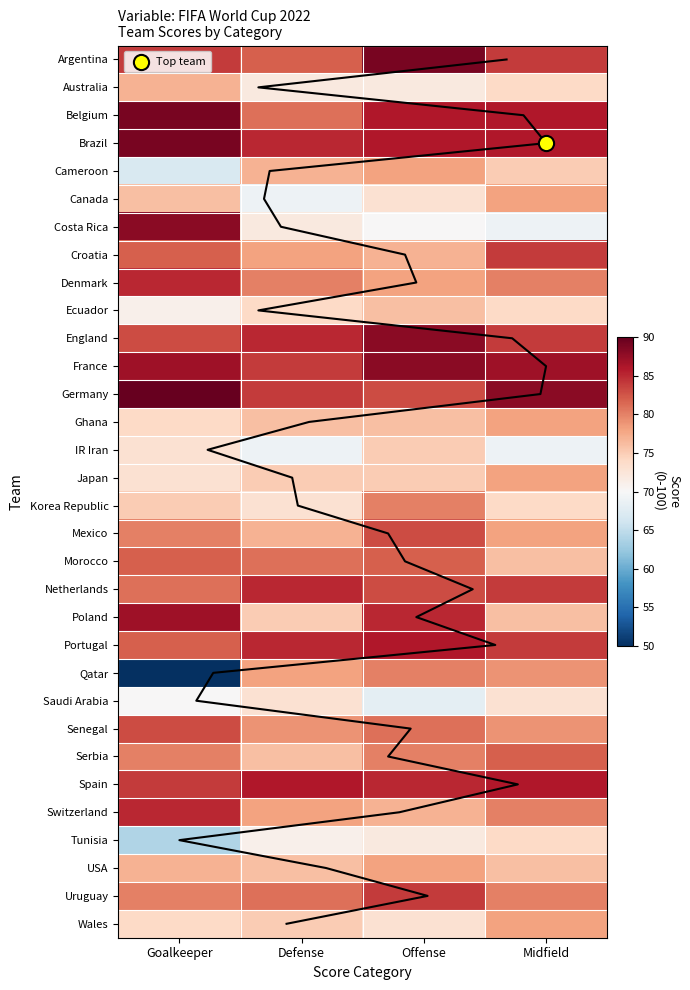

What is the maximum value shown in the chart?

90